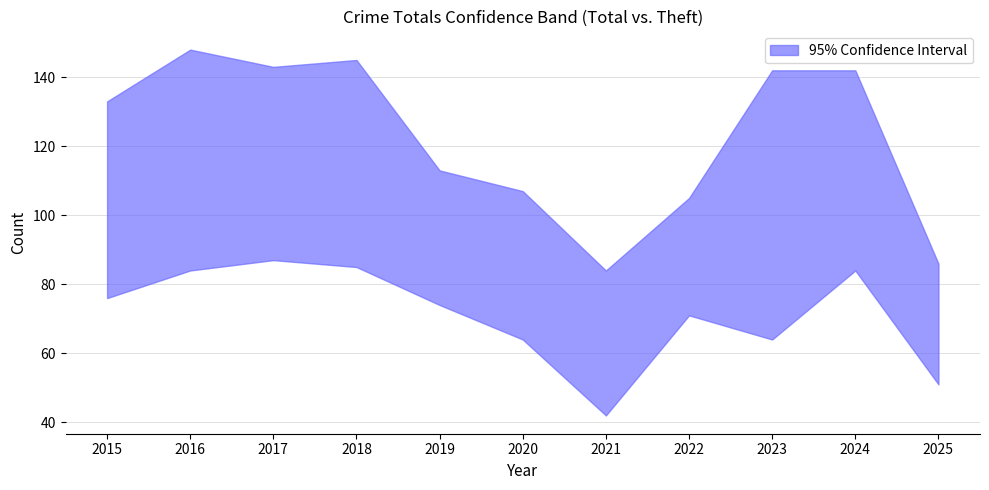

How many data points does each series have?

11